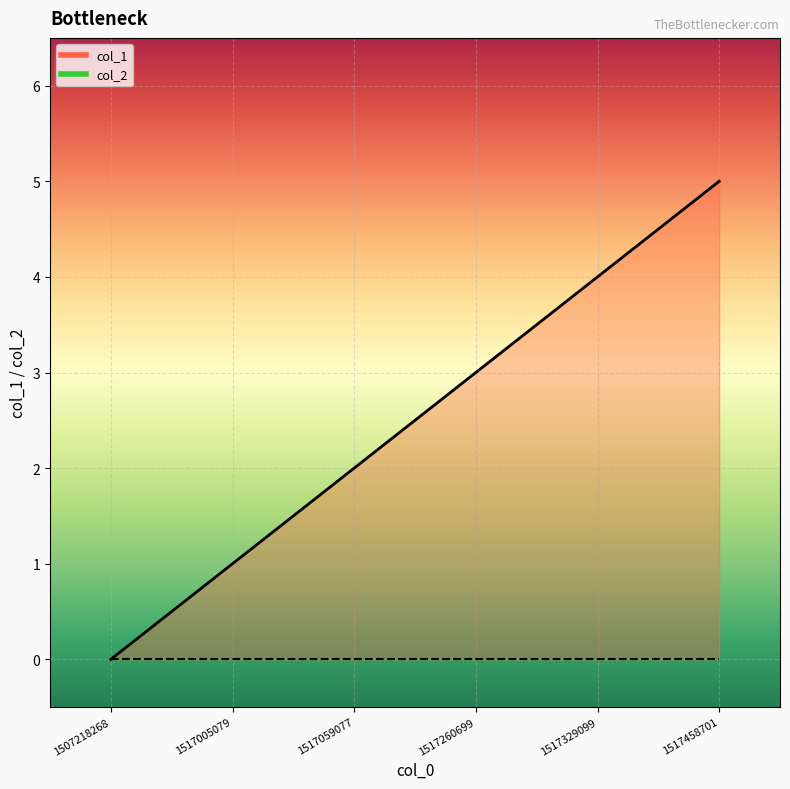

Between 1517005079 and 1517059077, which is larger?

1517059077